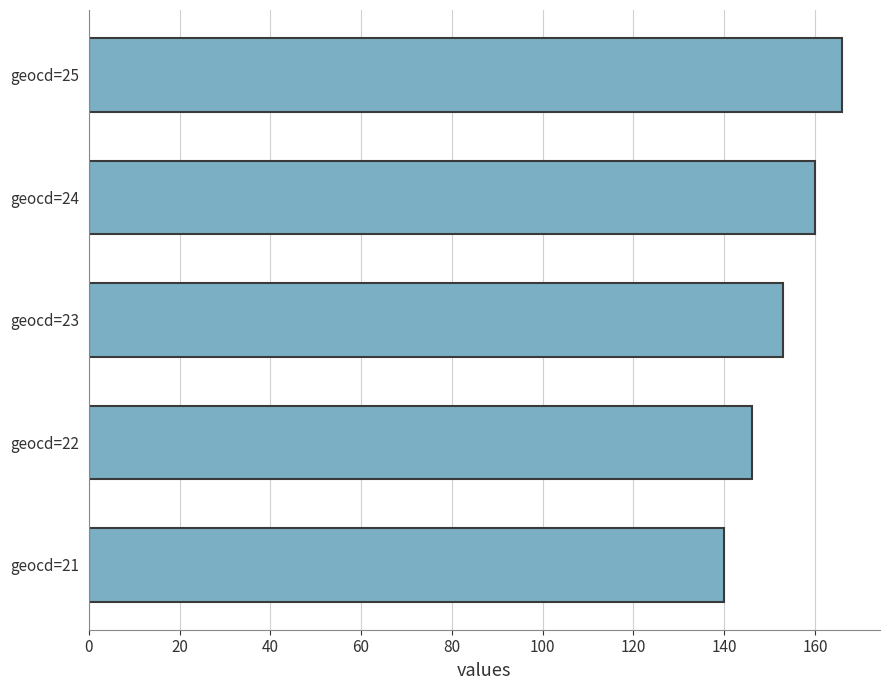

What value does the data have at geocd=22, to the nearest 10?

150